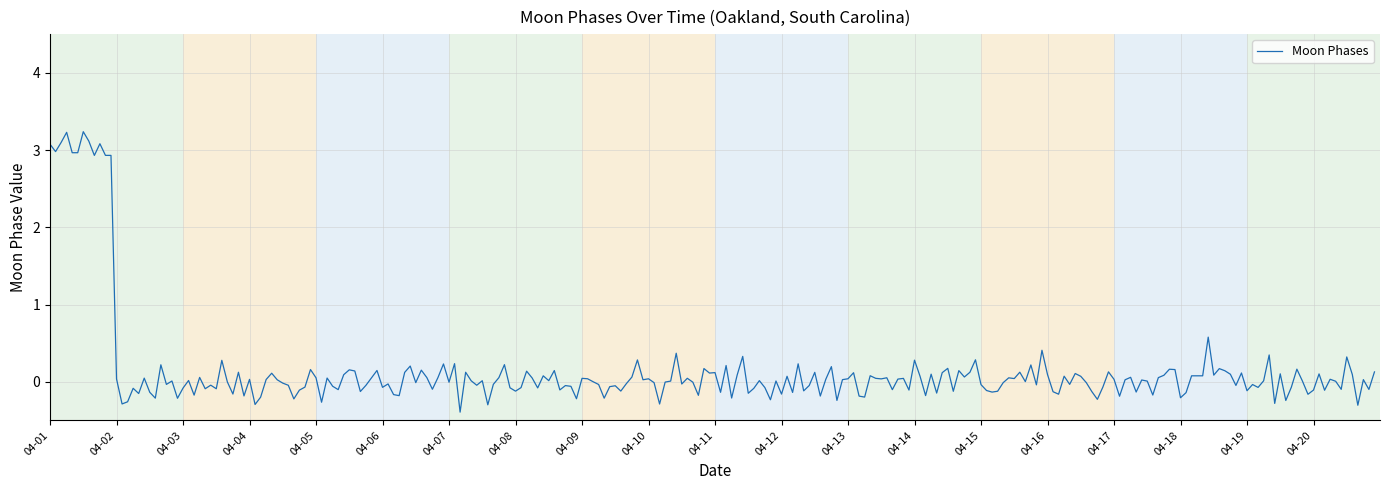

What is the sum of all values?

35.9